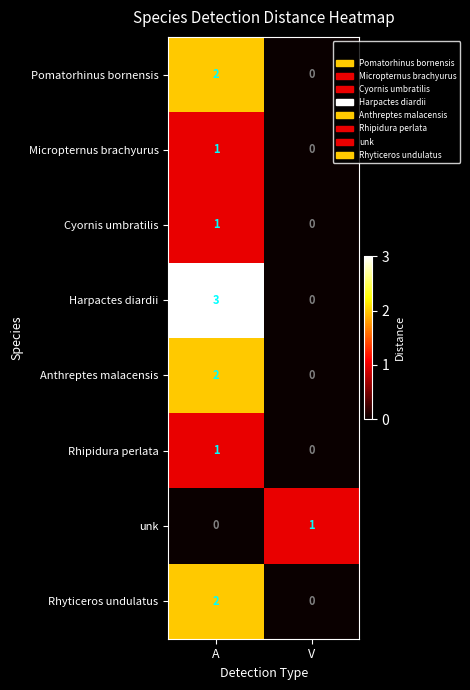

Reading right to left, list all the values displayed in this chart.

Pomatorhinus bornensis: V=0	A=2
Micropternus brachyurus: V=0	A=1
Cyornis umbratilis: V=0	A=1
Harpactes diardii: V=0	A=3
Anthreptes malacensis: V=0	A=2
Rhipidura perlata: V=0	A=1
unk: V=1	A=0
Rhyticeros undulatus: V=0	A=2